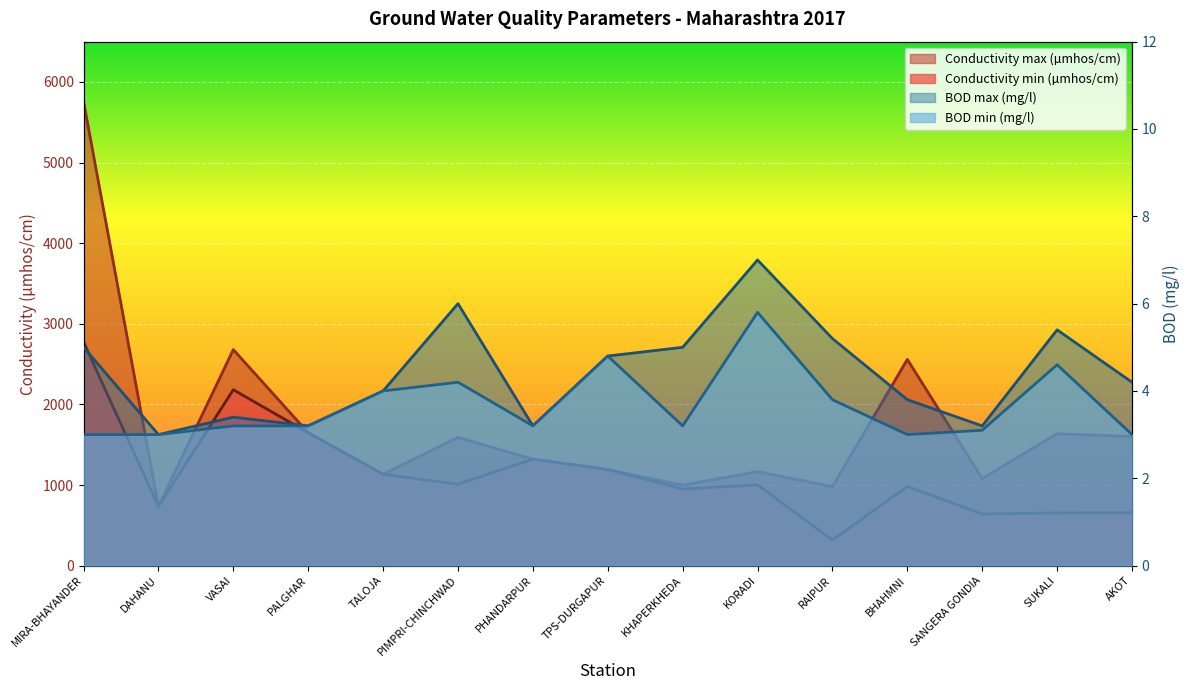

What position from the right is SANGERA GONDIA?

3